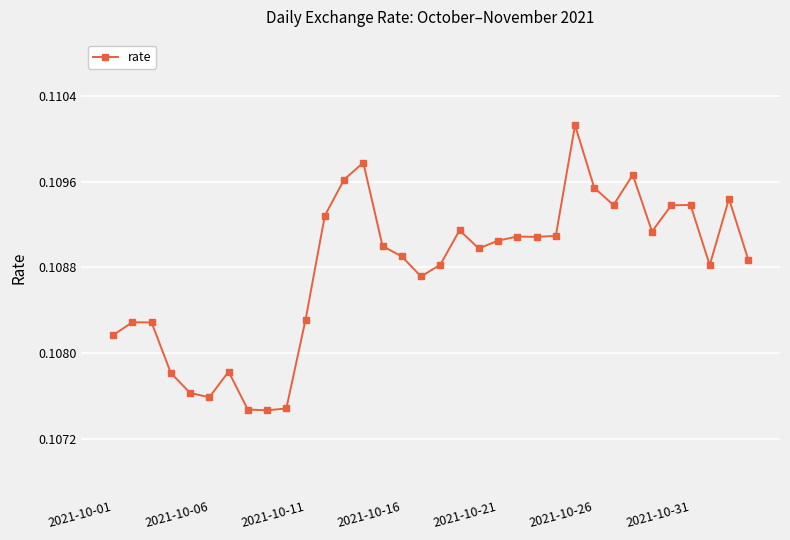

Count the values in the range 0 to 1.

34